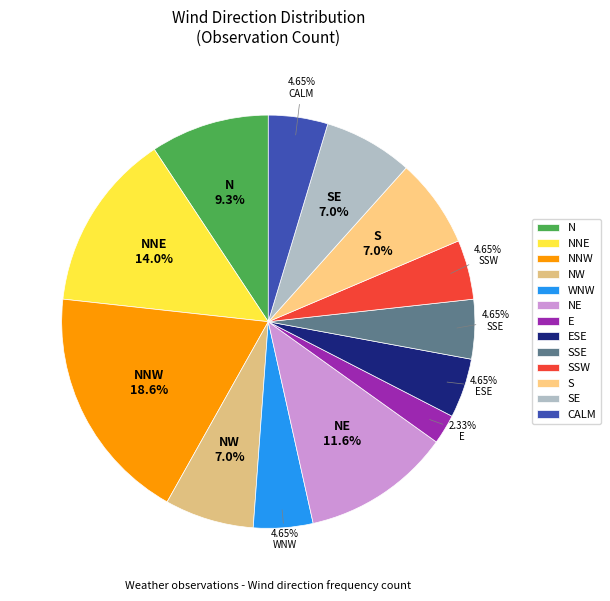

How many segments does this pie chart have?

13